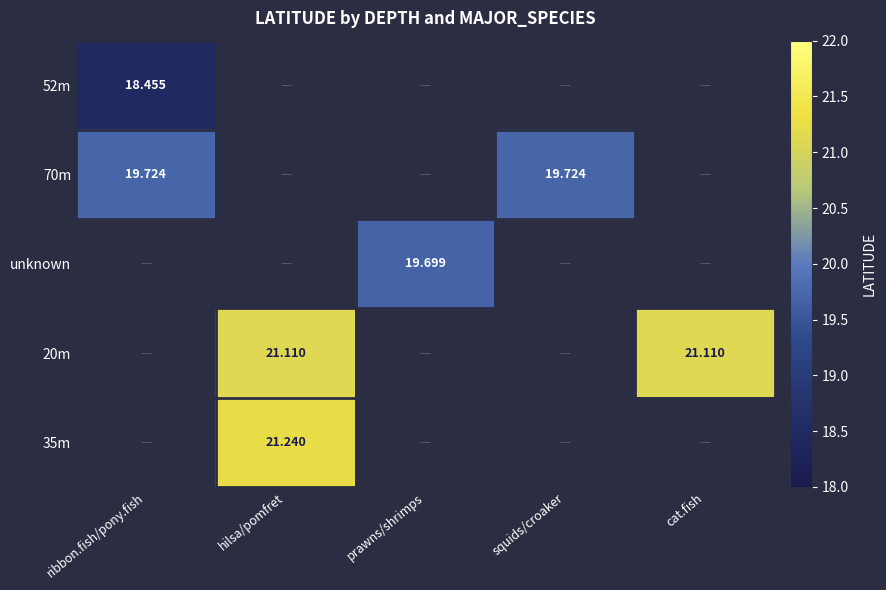

How many data points in 20m are above 0?

2